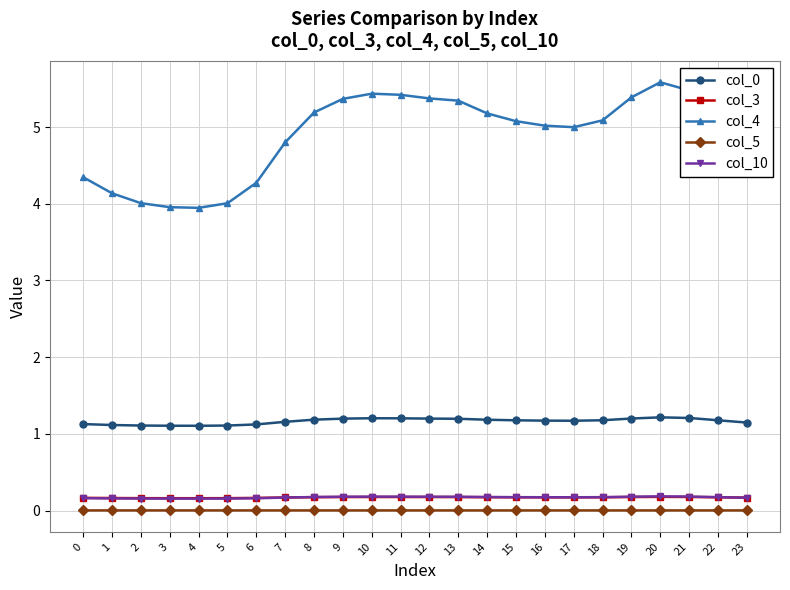

True or false: col_10 and col_0 intersect in this chart.

False